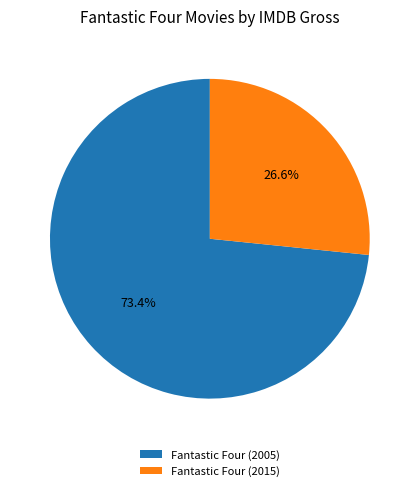

What is the majority slice?

Fantastic Four (2005)